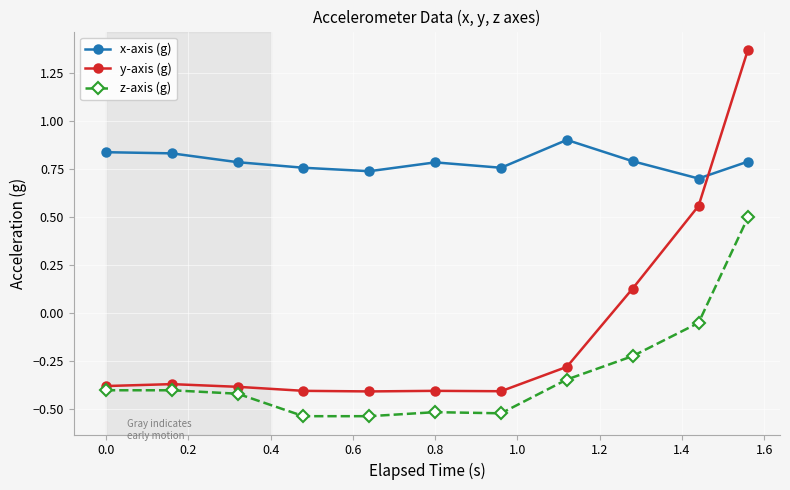

Which series has the largest range (max minus min)?

y-axis (g)